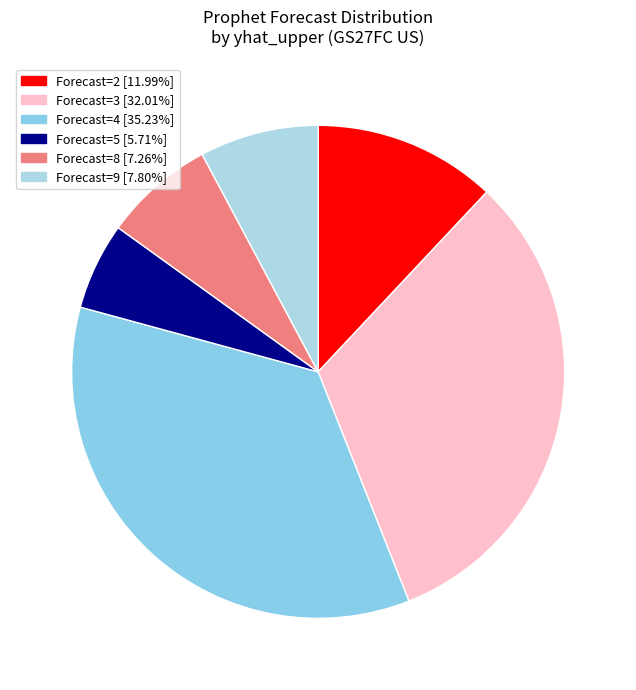

How many slices are in this pie chart?

6